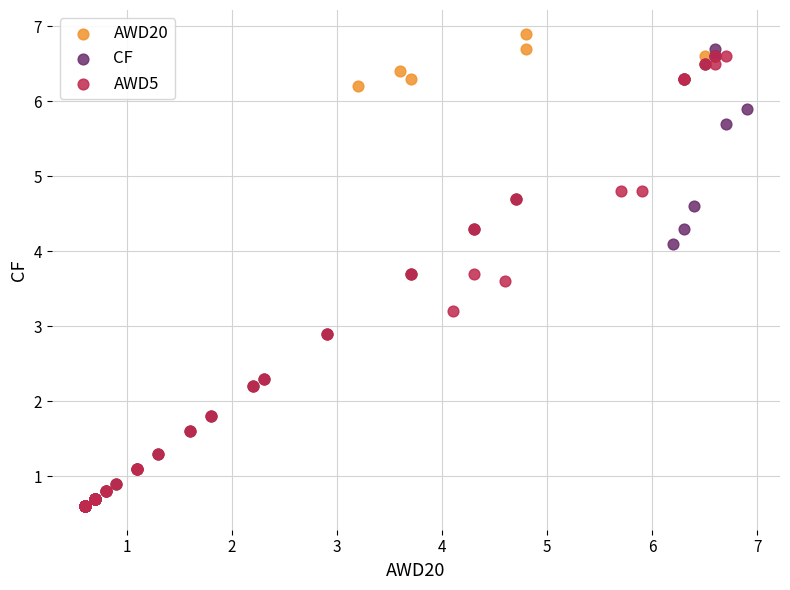

Which series has the largest Y range (max minus min)?

AWD20